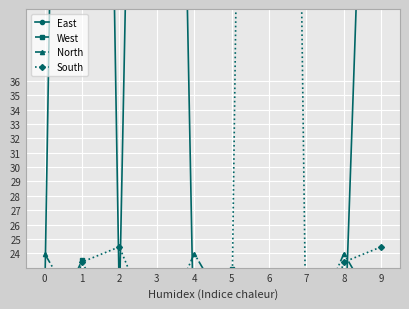

What is the sum of the East values at 6 and 8?

34.7